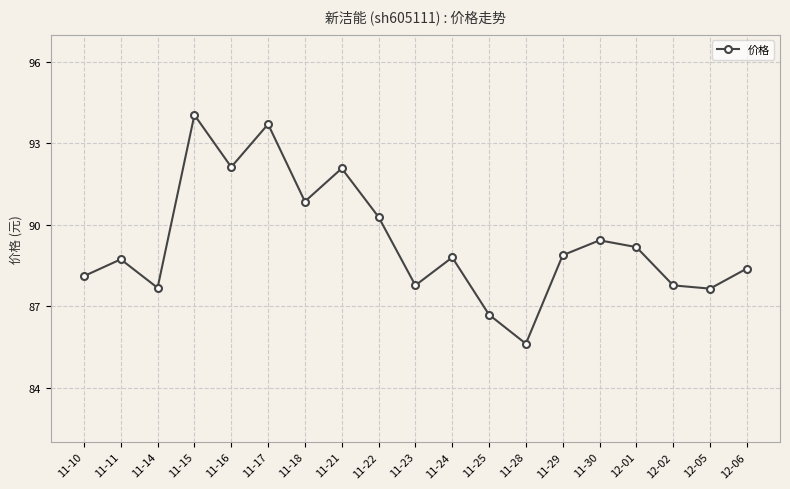

What is the sum of all values?

1697.8